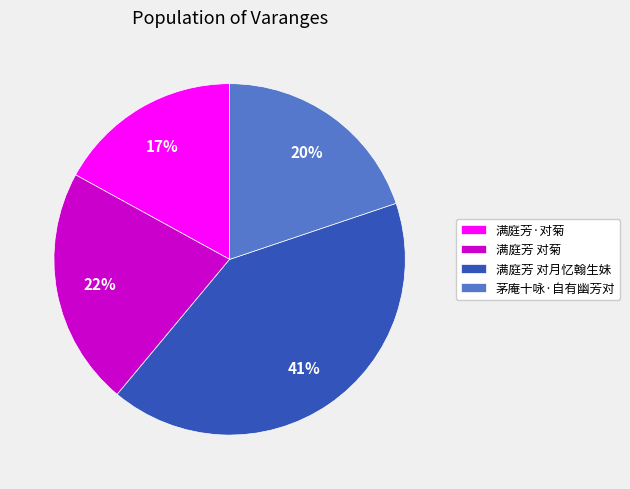

Between 满庭芳 对菊 and 满庭芳 对月忆翰生妹, which is larger?

满庭芳 对月忆翰生妹